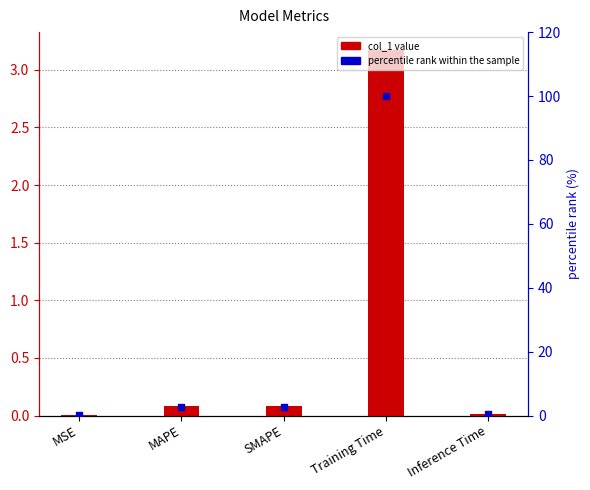

What are all the series names shown in the legend?

col_1, percentile rank within the sample